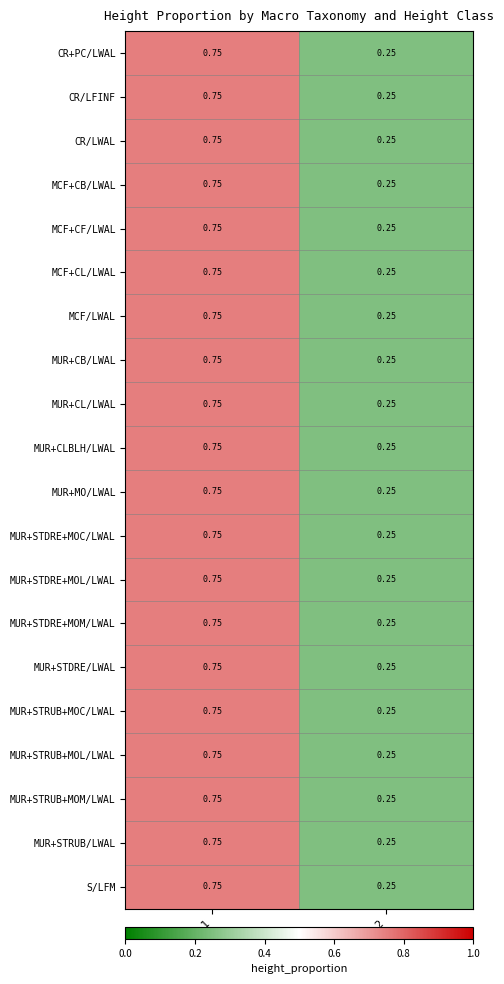

How many distinct data groups are displayed?

20